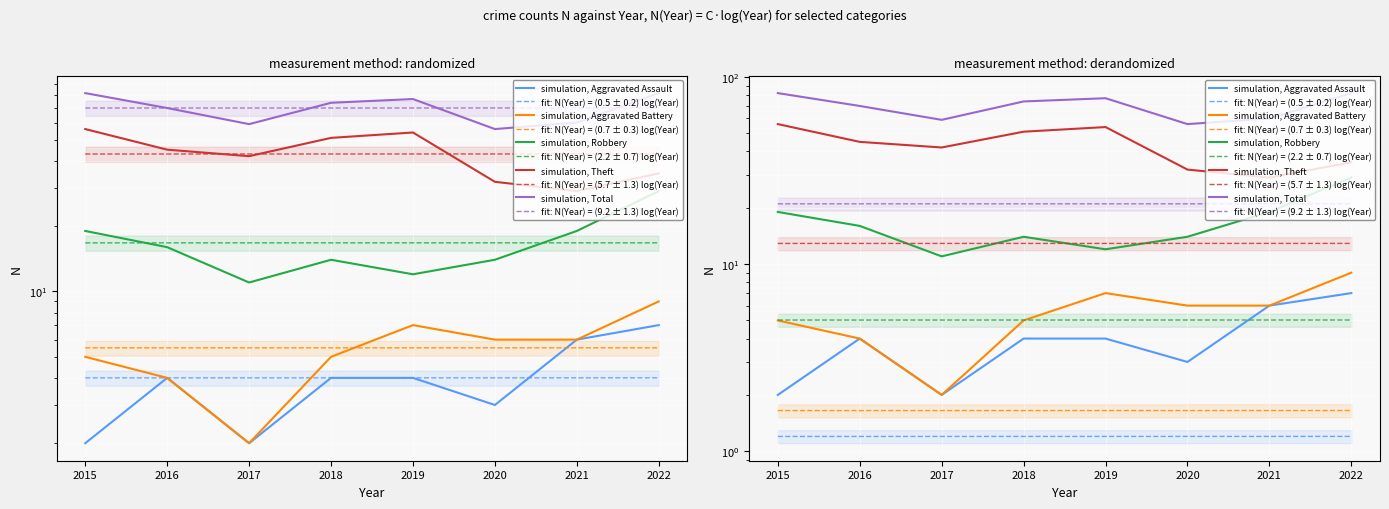

At which category is the sum across all series the highest?

2015